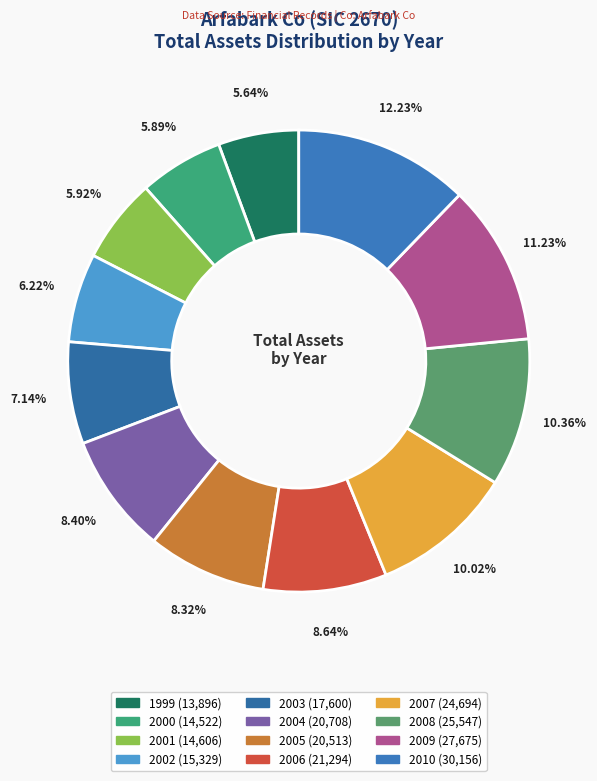

To the nearest percent, what is the combined percentage of 1999 and 2003?

13%